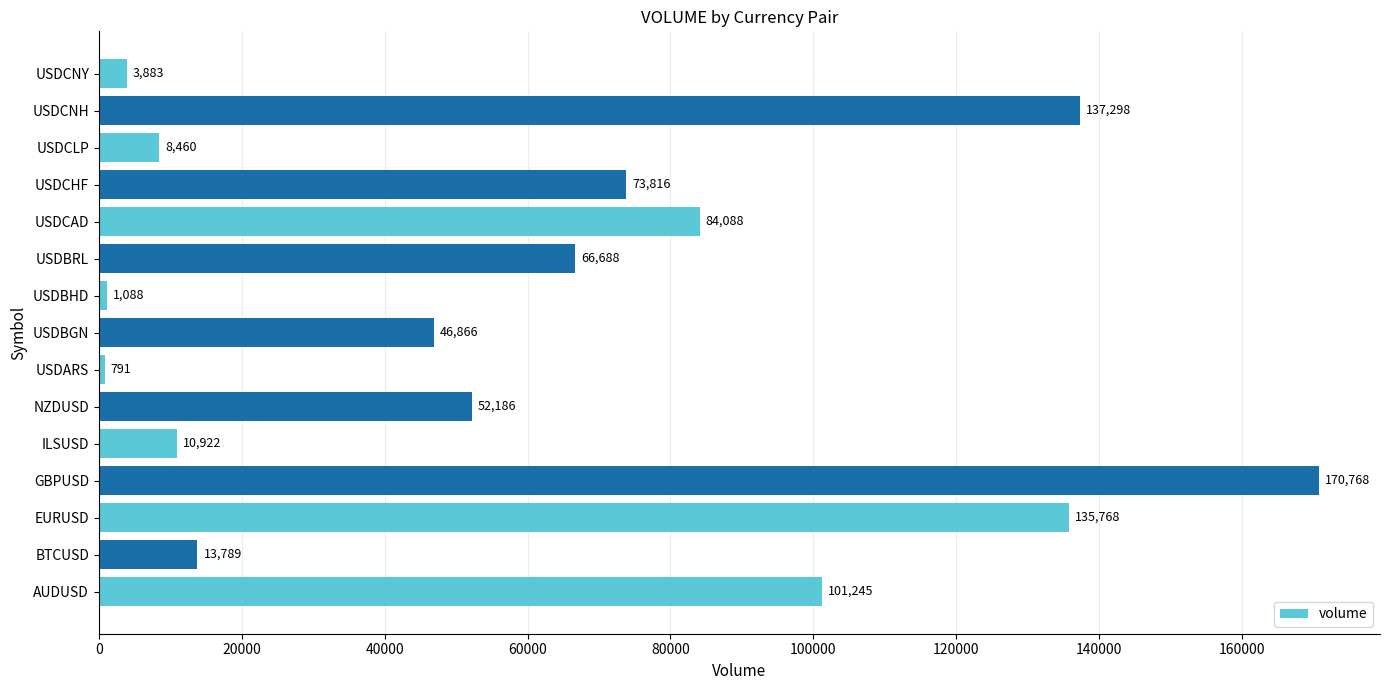

What is the sum of all values?

907656